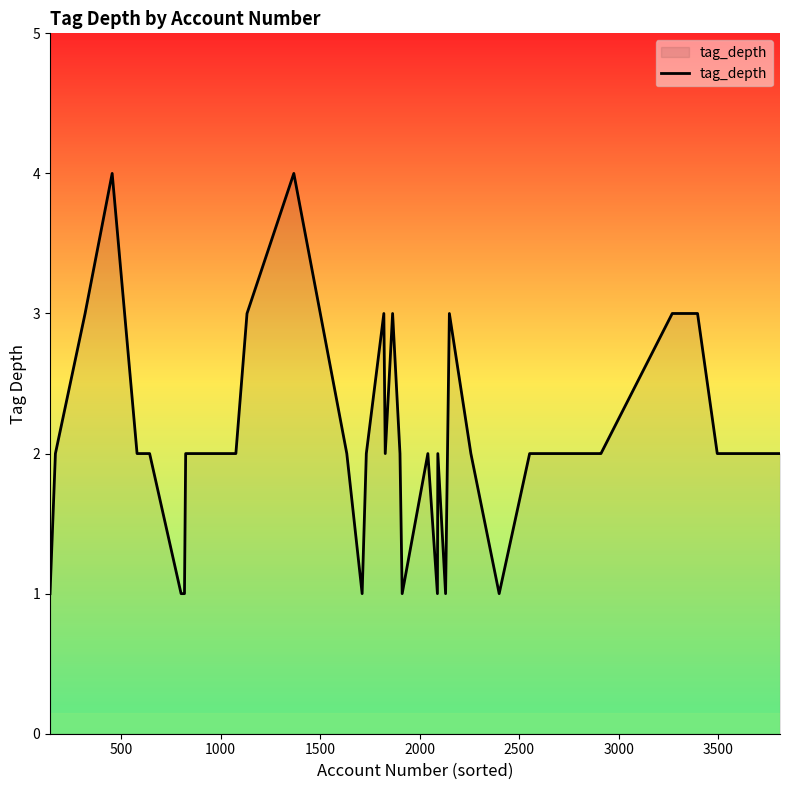

What is the greatest value displayed?

4